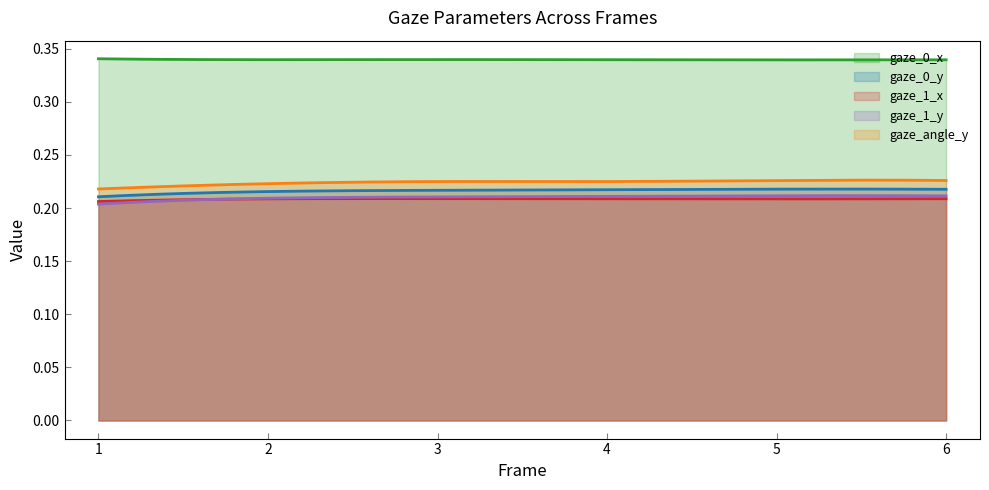

The value of gaze_0_y at 3 is 0.1. True or false?

False